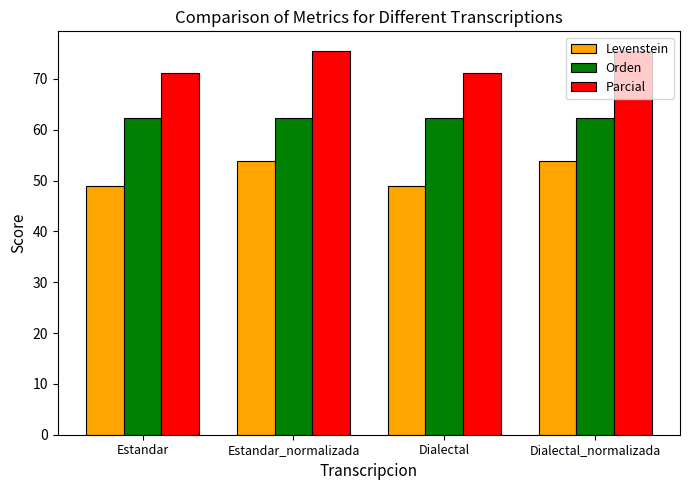

Is the value of Orden at Estandar greater than the value of Parcial at Dialectal_normalizada?

No